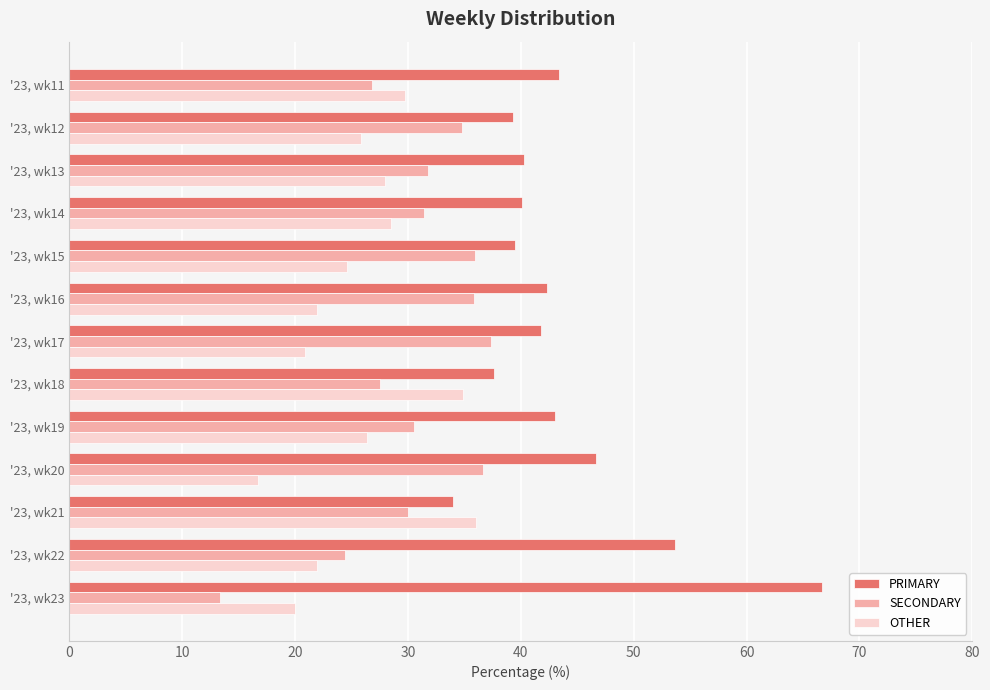

Is the value of SECONDARY at '23, wk19 greater than the value of PRIMARY at '23, wk14?

No